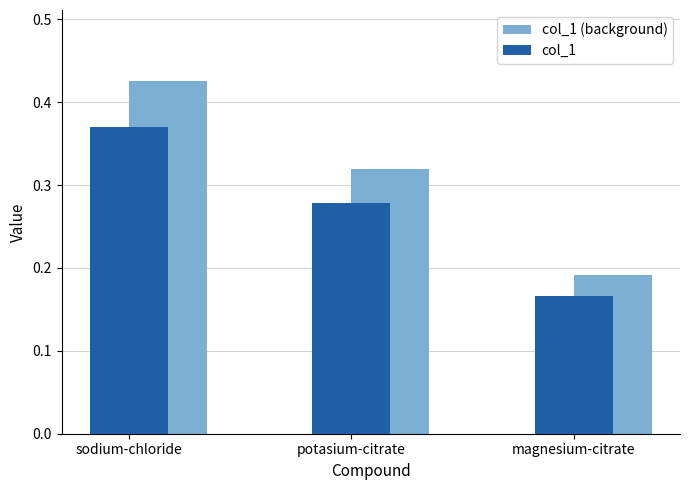

Rank the series at sodium-chloride from lowest to highest value.

col_1, col_1 (background)